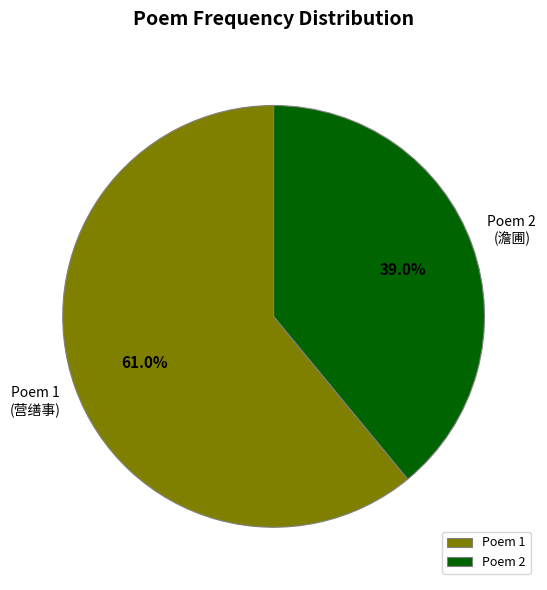

Is there a majority slice in this chart?

Yes